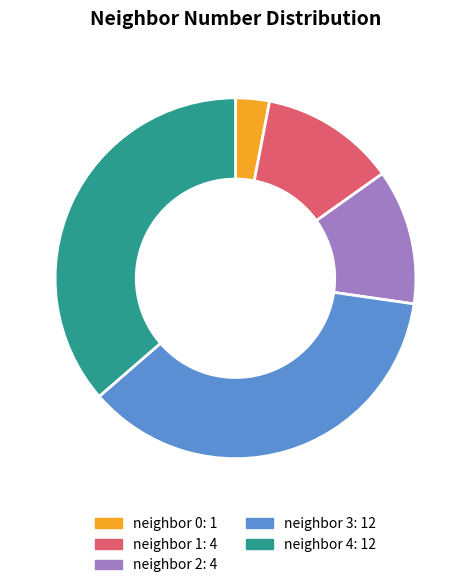

Is there a majority slice in this chart?

No